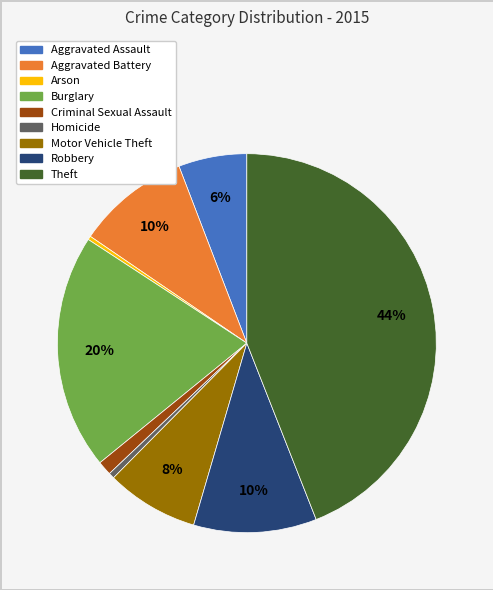

To the nearest percent, what percentage of the pie is Motor Vehicle Theft?

8%